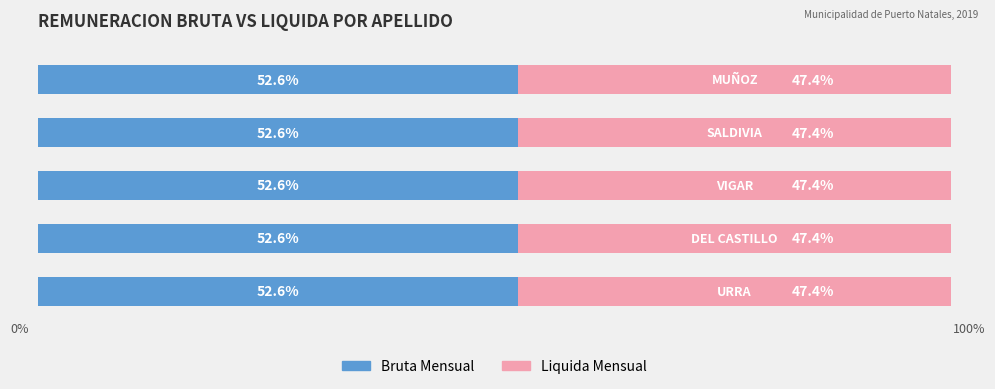

Rank the series by their average value, from highest to lowest.

Bruta Mensual, Liquida Mensual